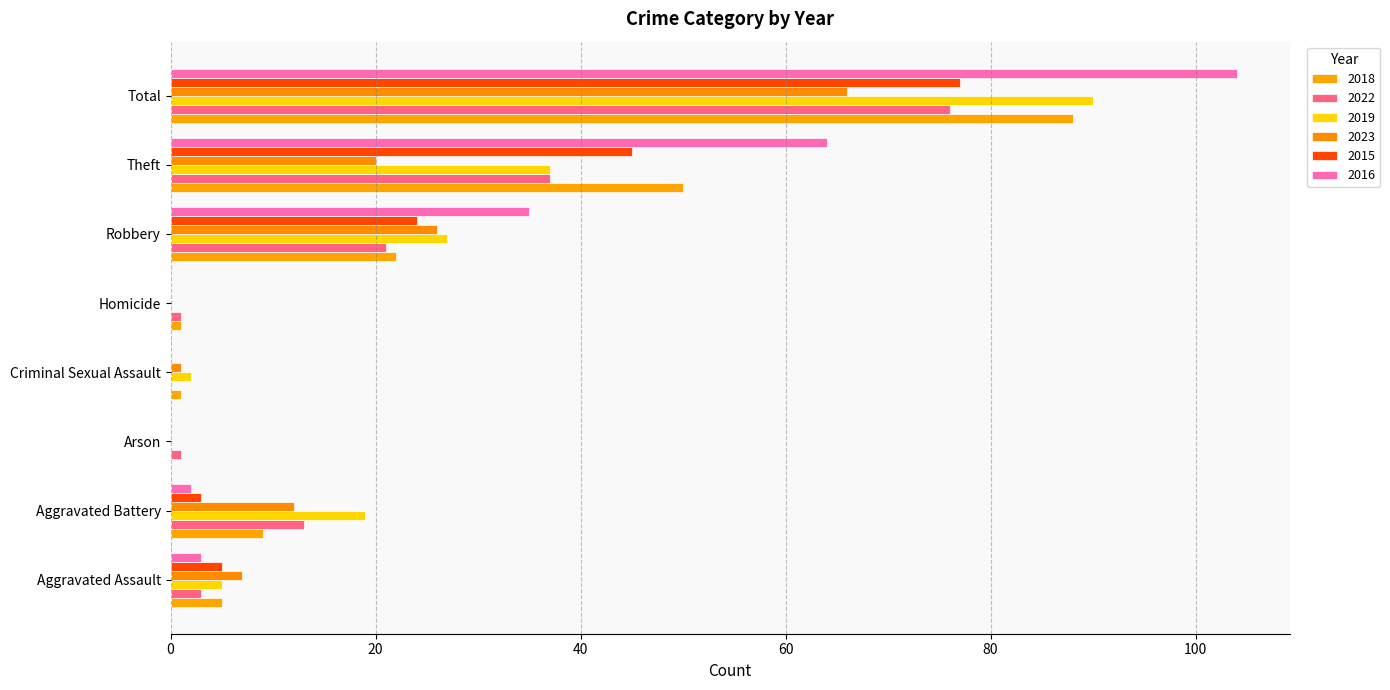

Read the 2019 value at Theft.

37